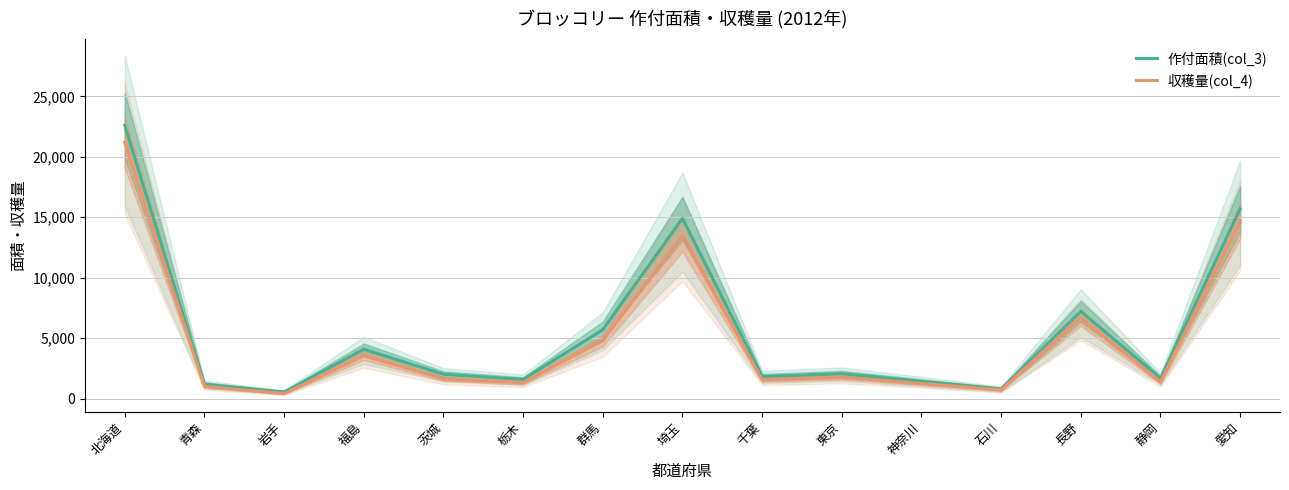

Which series changed the most between 千葉 and 静岡?

収穫量(col_4)